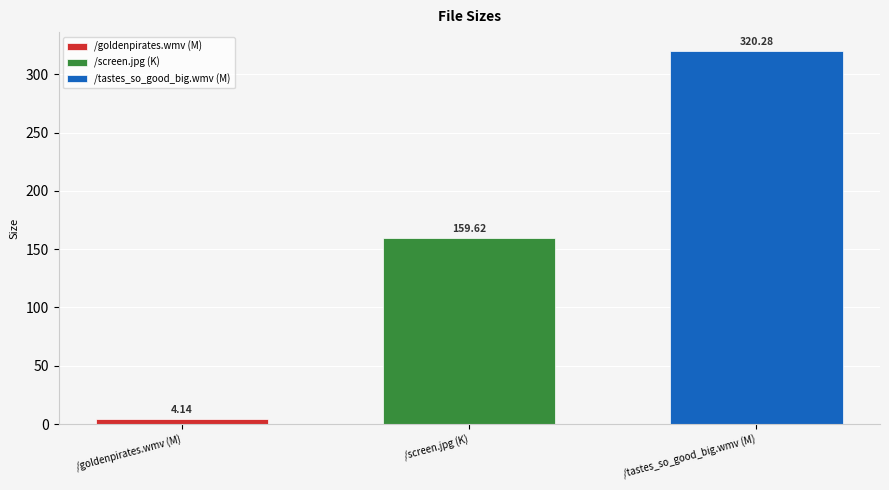

How many data points does each series have?

1